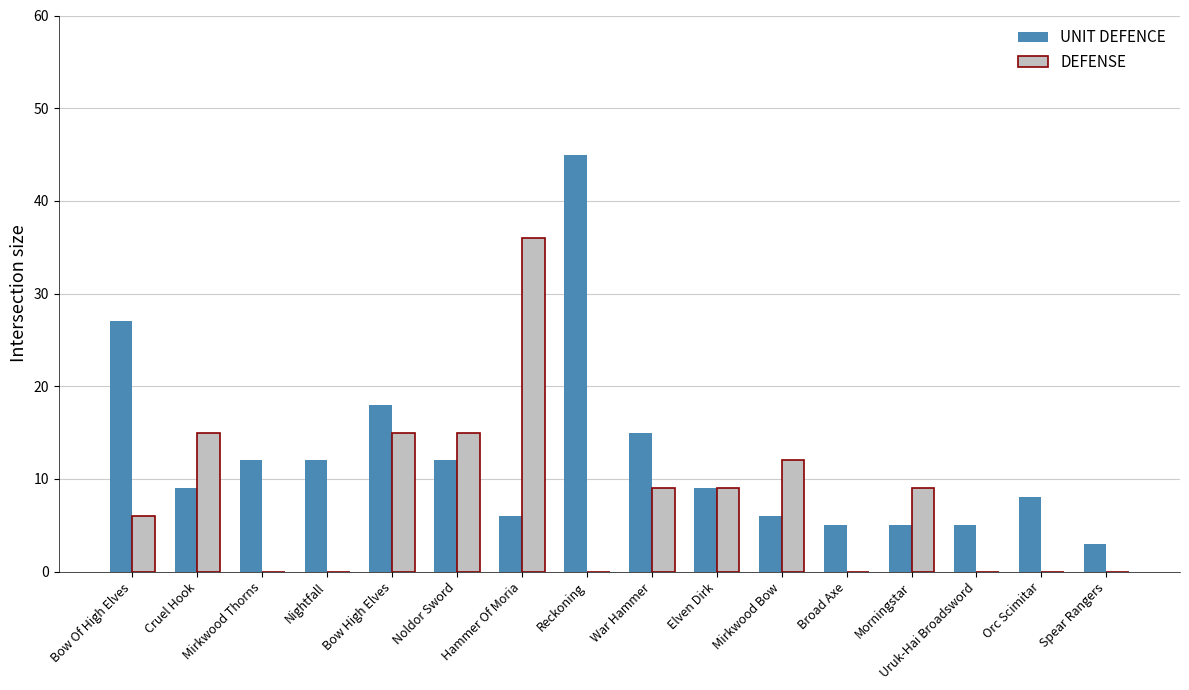

How many data points does each series have?

16